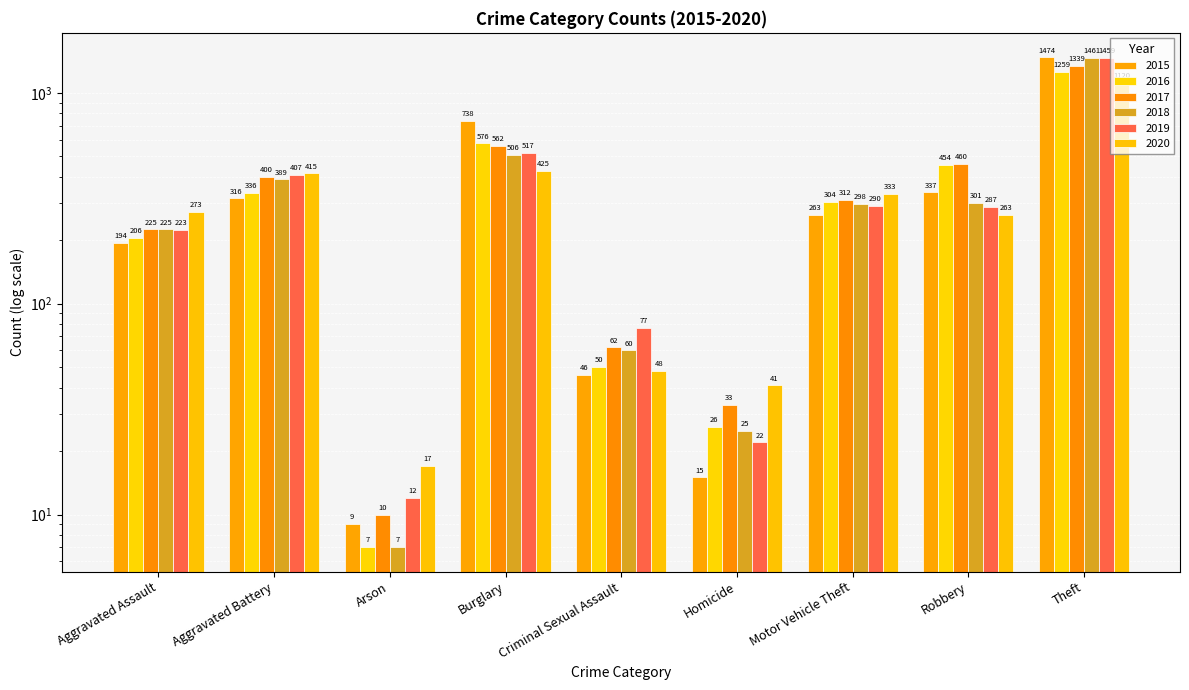

At which category does the chart reach its peak across all series?

Theft